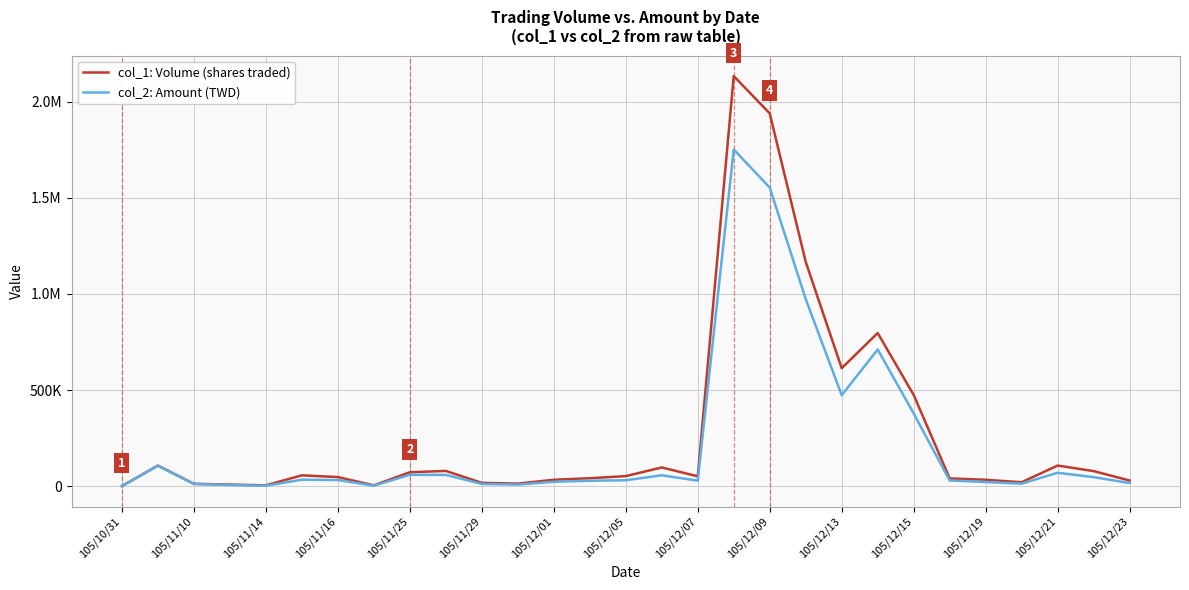

How many intersections are there between col_2: Amount (TWD) and col_1: Volume (shares traded)?

1